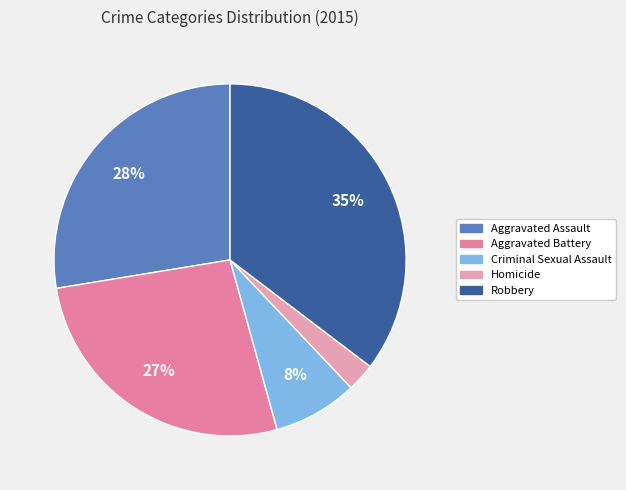

Does Aggravated Battery represent more than half of the total?

No